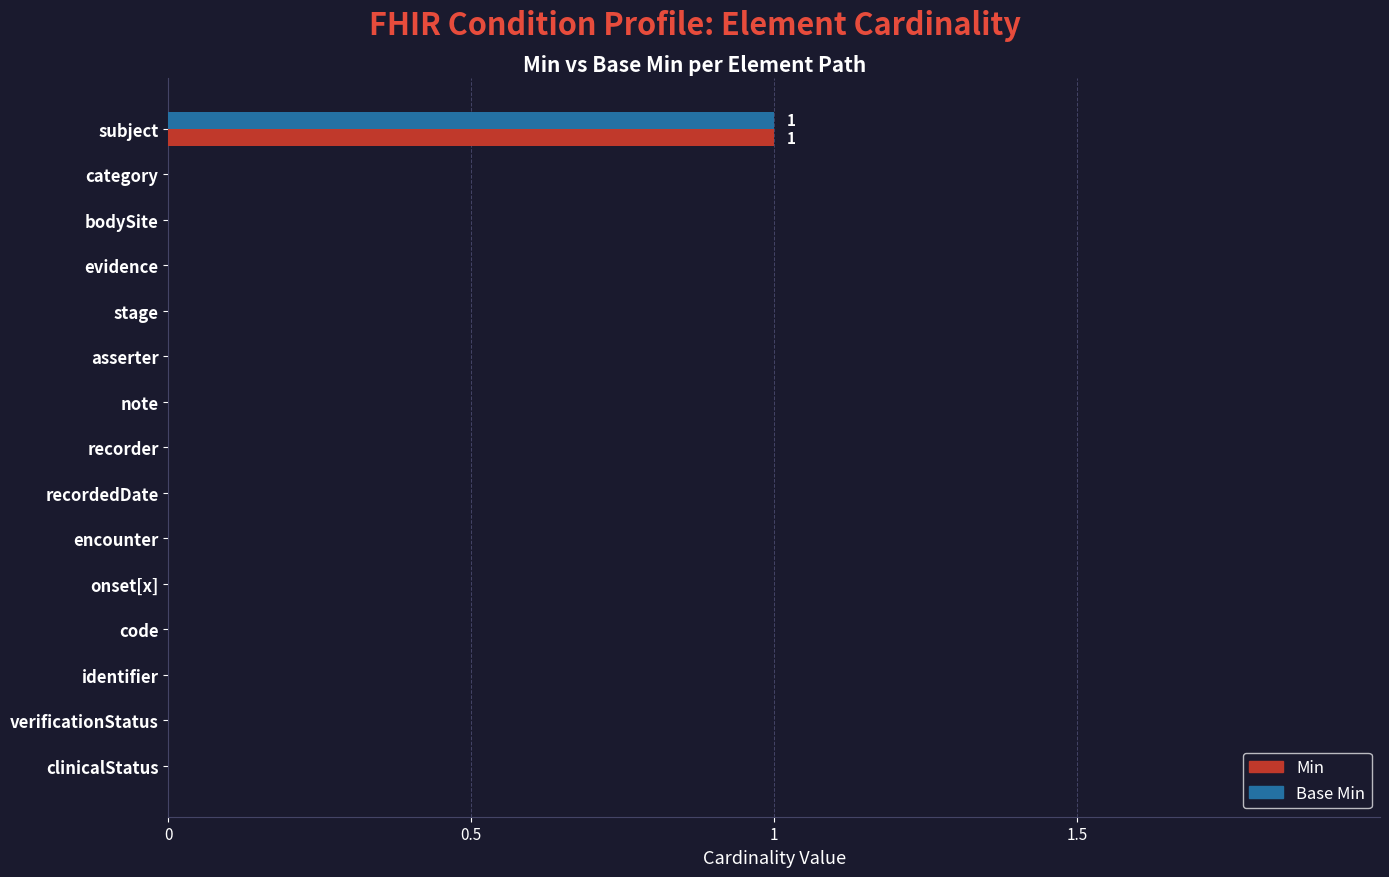

What are all the series names shown in the legend?

Min, Base Min